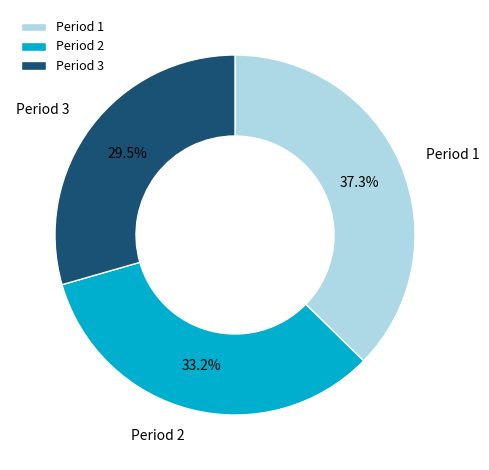

To the nearest percent, what portion does Period 1 represent?

37%